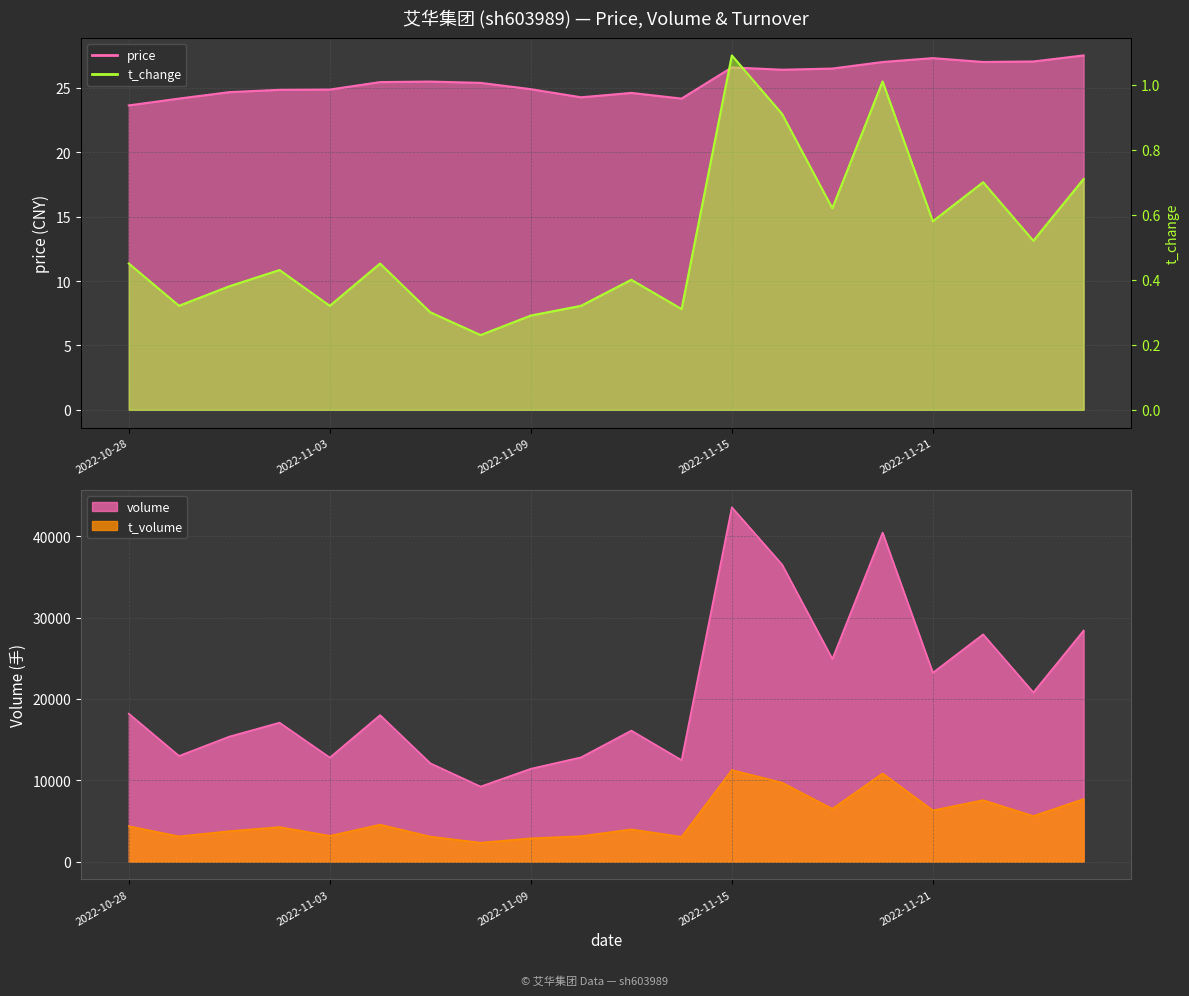

In price, how many points are higher than both neighbors (excluding endpoints)?

4